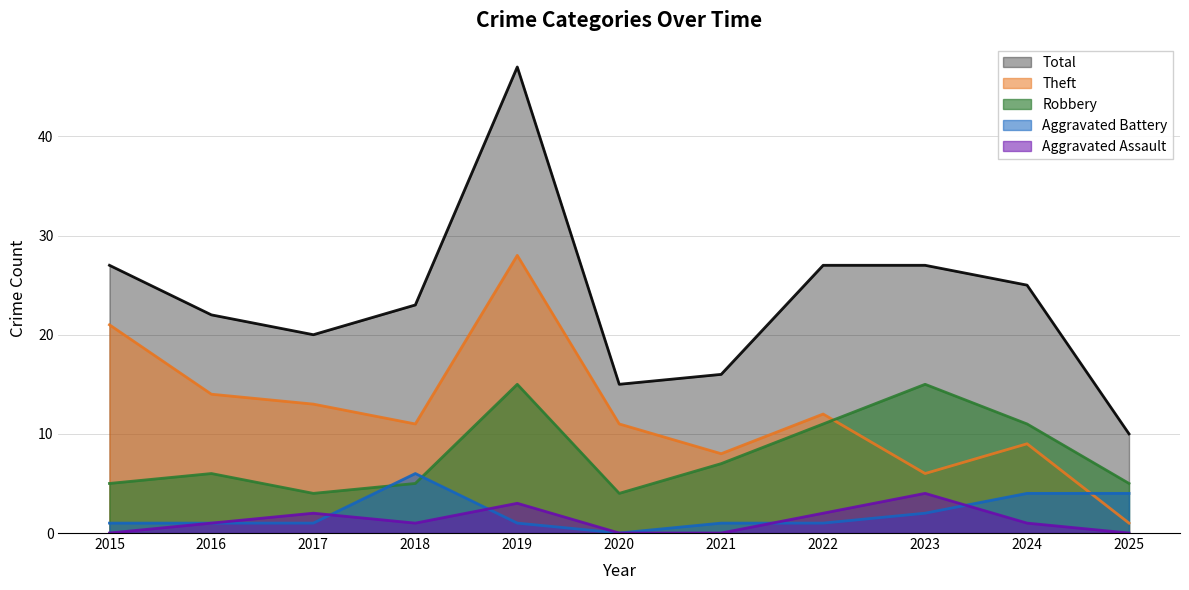

Rank the series by their maximum value, from lowest to highest.

Aggravated Assault, Aggravated Battery, Robbery, Theft, Total